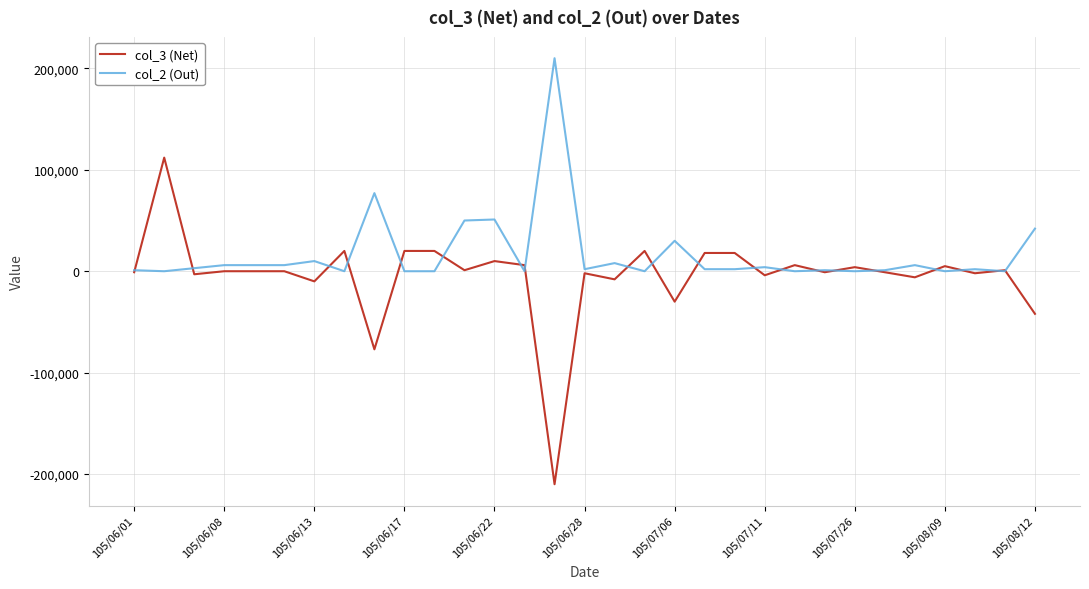

Which series has the largest range (max minus min)?

col_3 (Net)